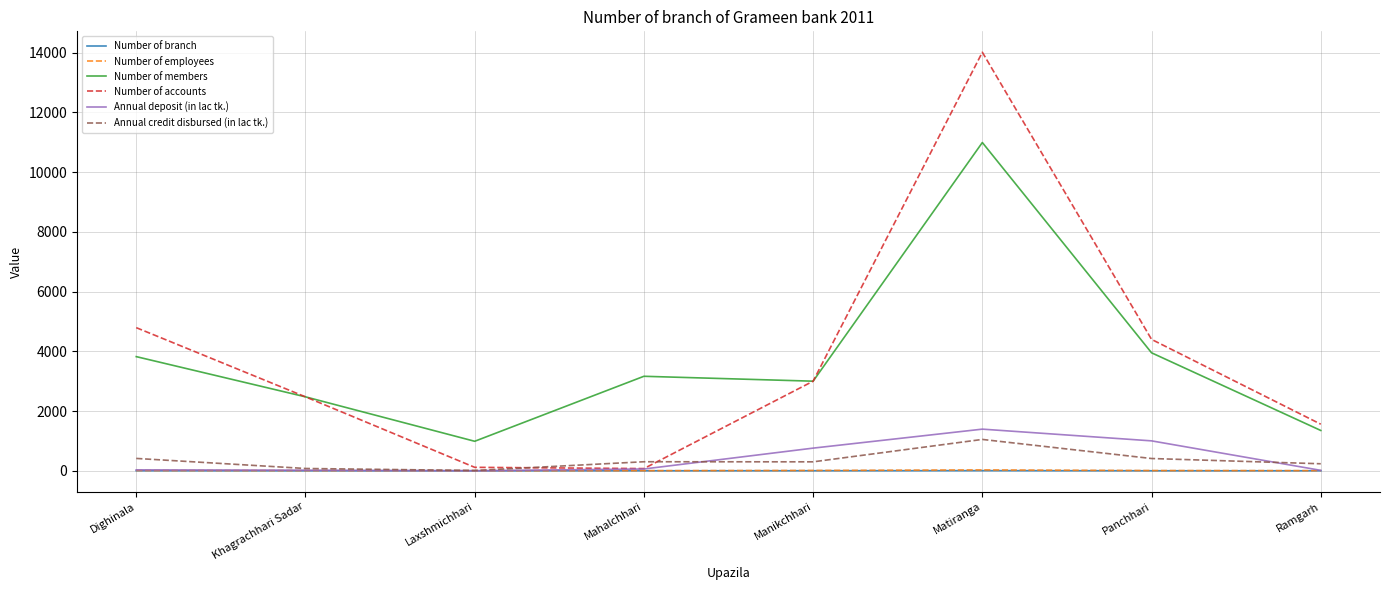

True or false: Number of members and Annual credit disbursed (in lac tk.) cross at least once.

False